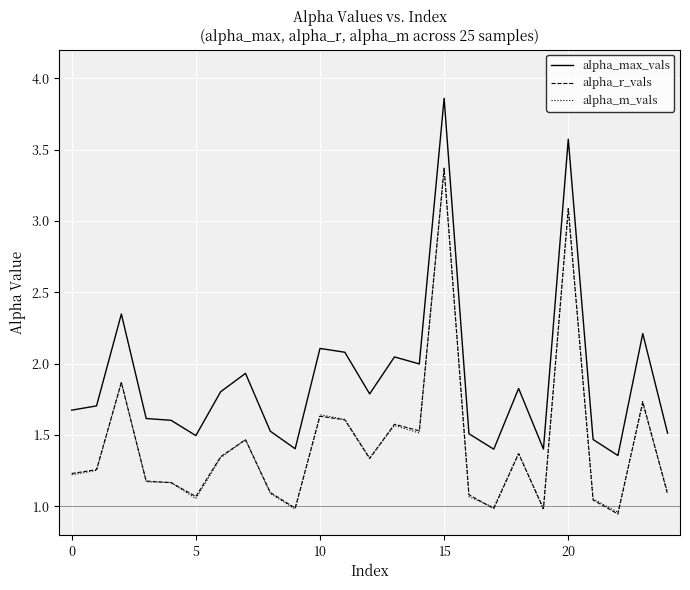

What are all the series names shown in the legend?

alpha_max_vals, alpha_r_vals, alpha_m_vals